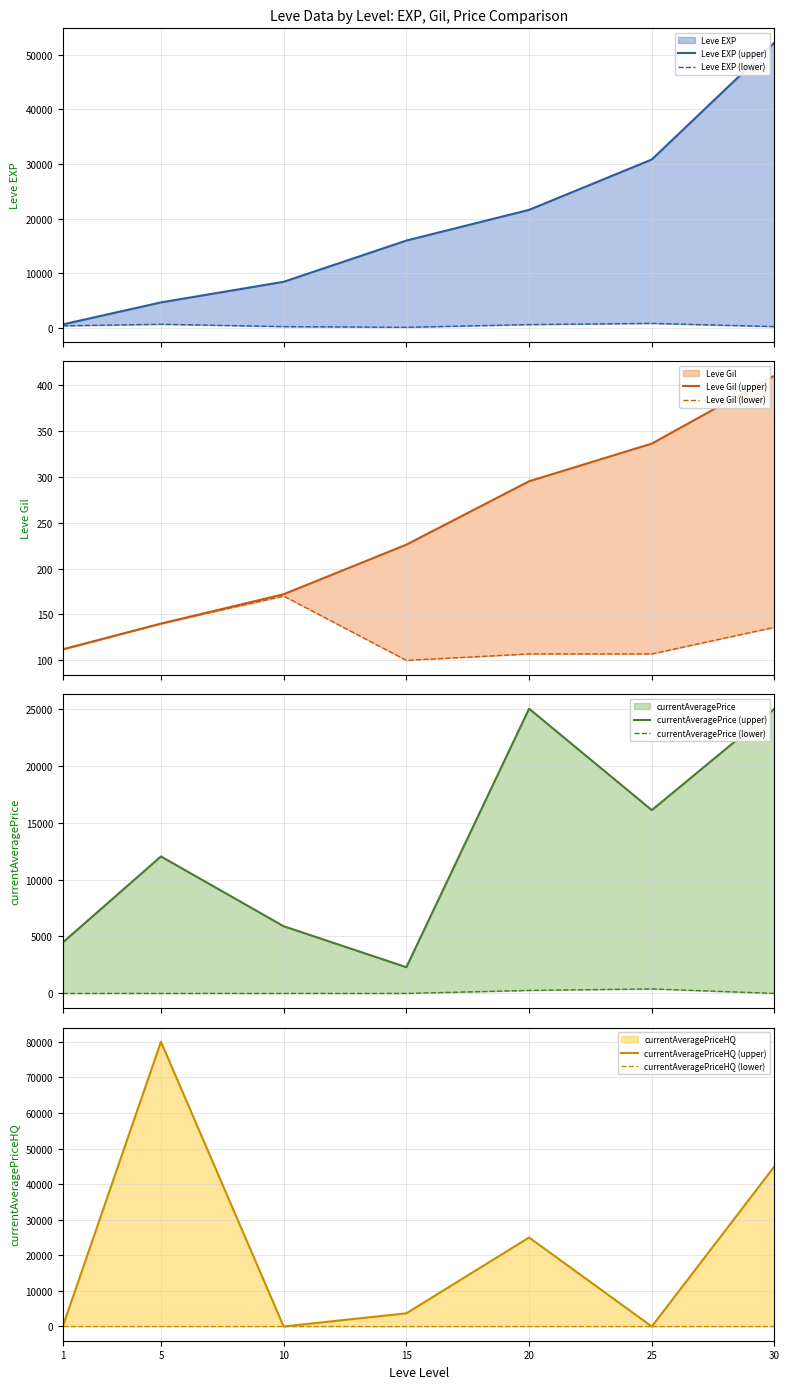

Rank the series at 20 from highest to lowest value.

currentAveragePrice, currentAveragePriceHQ, Leve EXP, Leve Gil